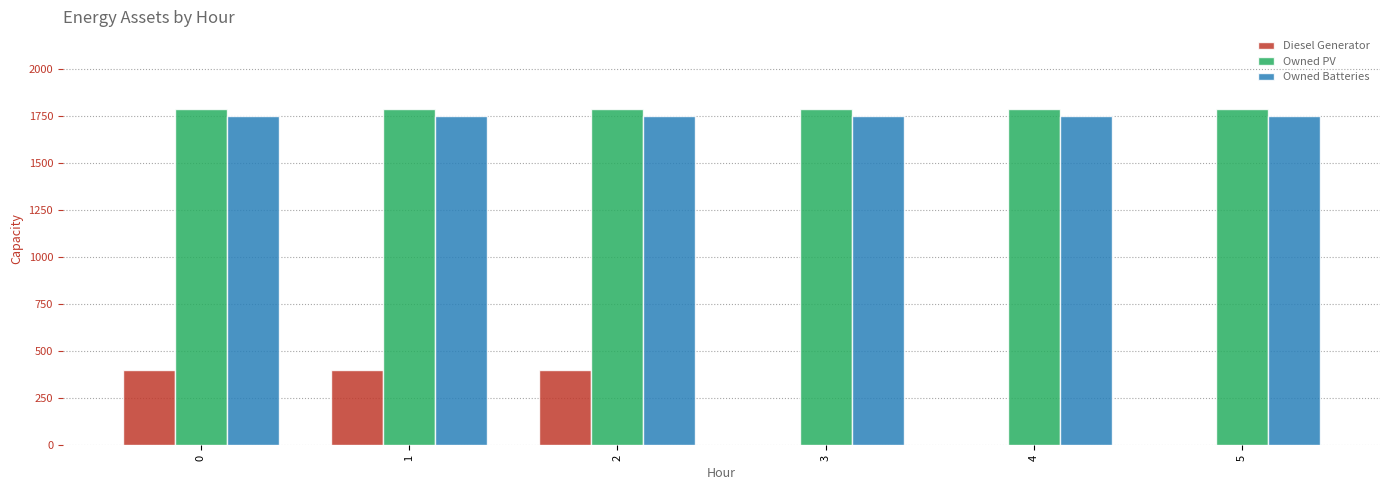

Reading left to right, extract all data points from this chart.

Diesel Generator: 0=400	1=400	2=400	3=0	4=0	5=0
Owned PV: 0=1787	1=1787	2=1787	3=1787	4=1787	5=1787
Owned Batteries: 0=1749	1=1749	2=1749	3=1749	4=1749	5=1749